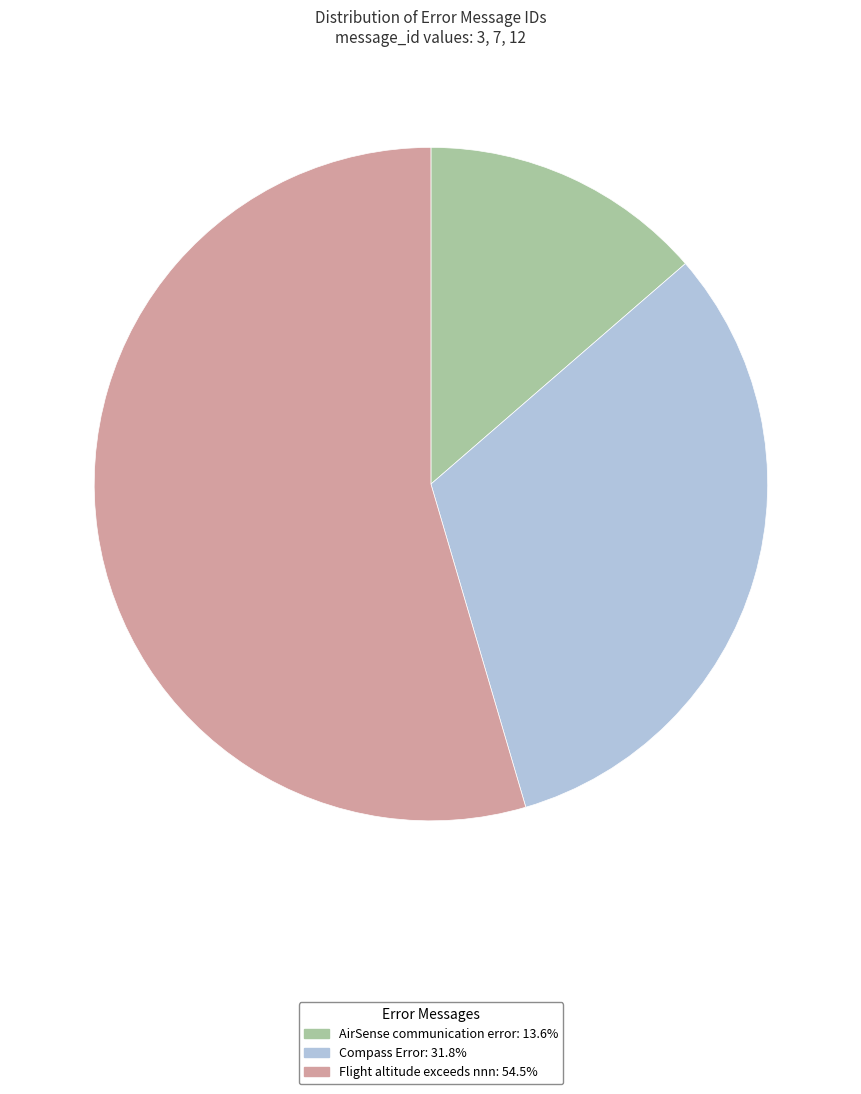

Between Flight altitude exceeds nnn and AirSense communication error, which is larger?

Flight altitude exceeds nnn